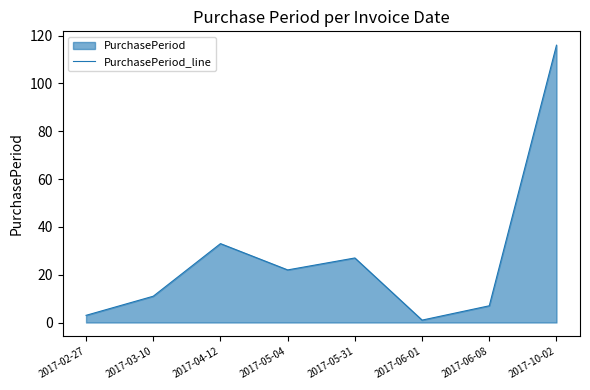

At which category does the data reach its first local valley?

2017-05-04